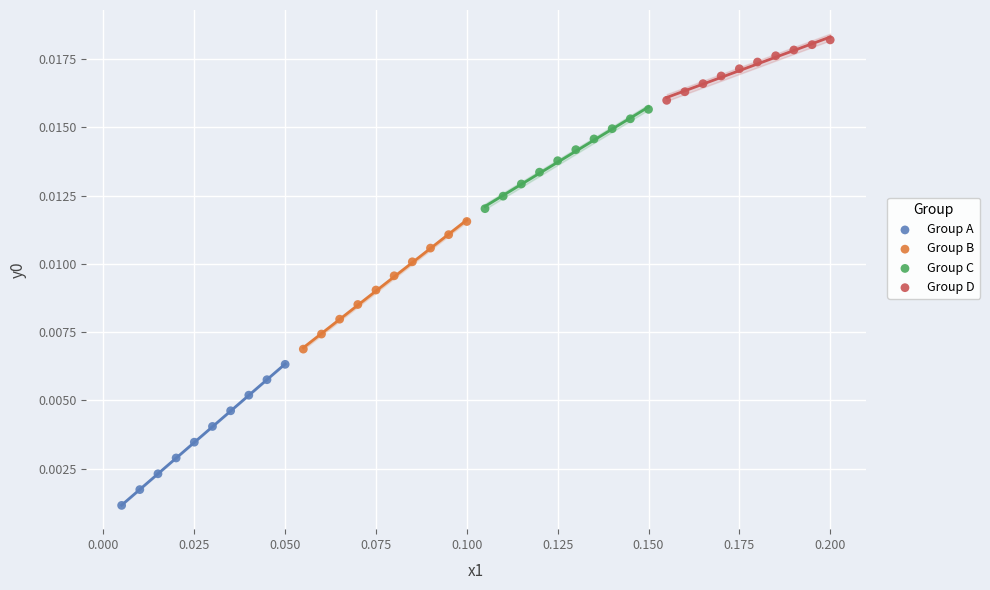

Which series reaches the minimum Y coordinate?

Group A